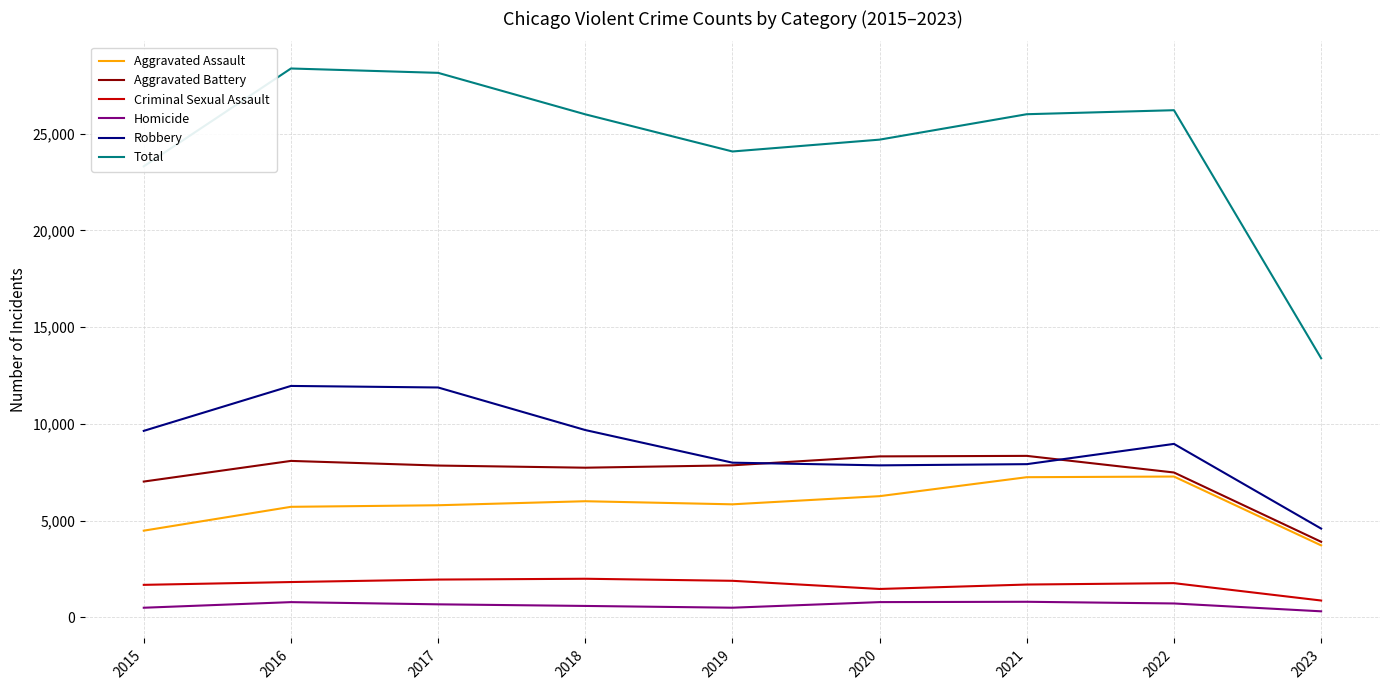

What is the spread (max minus min) of values at 2020?

23903